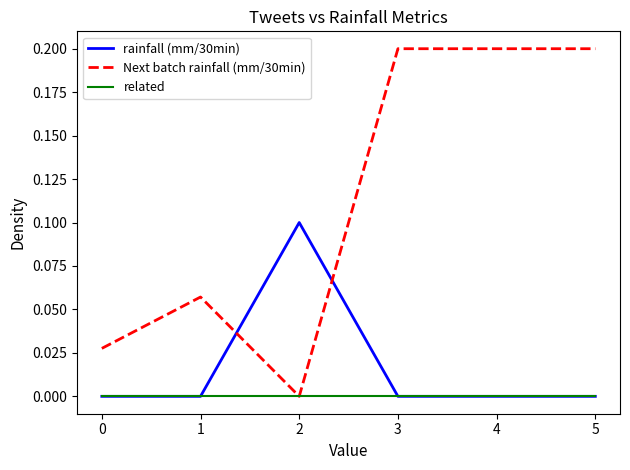

What are all the series names shown in the legend?

rainfall (mm/30min), Next batch rainfall (mm/30min), related